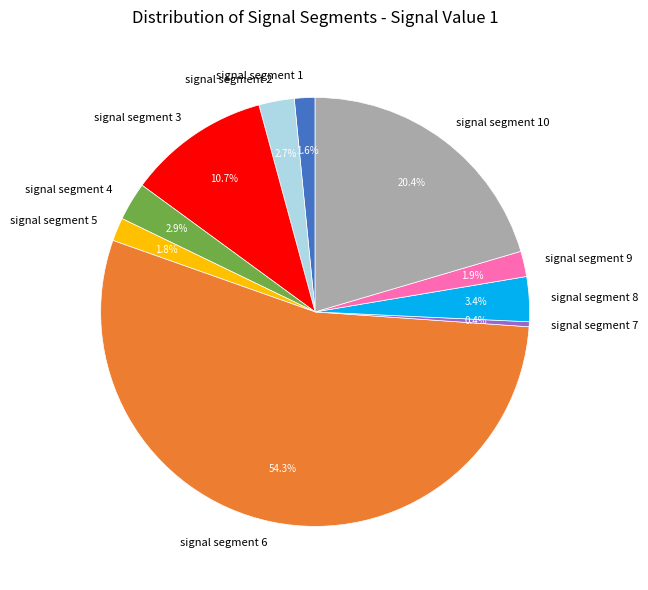

What percentage is NOT represented by signal segment 10?

79.6%